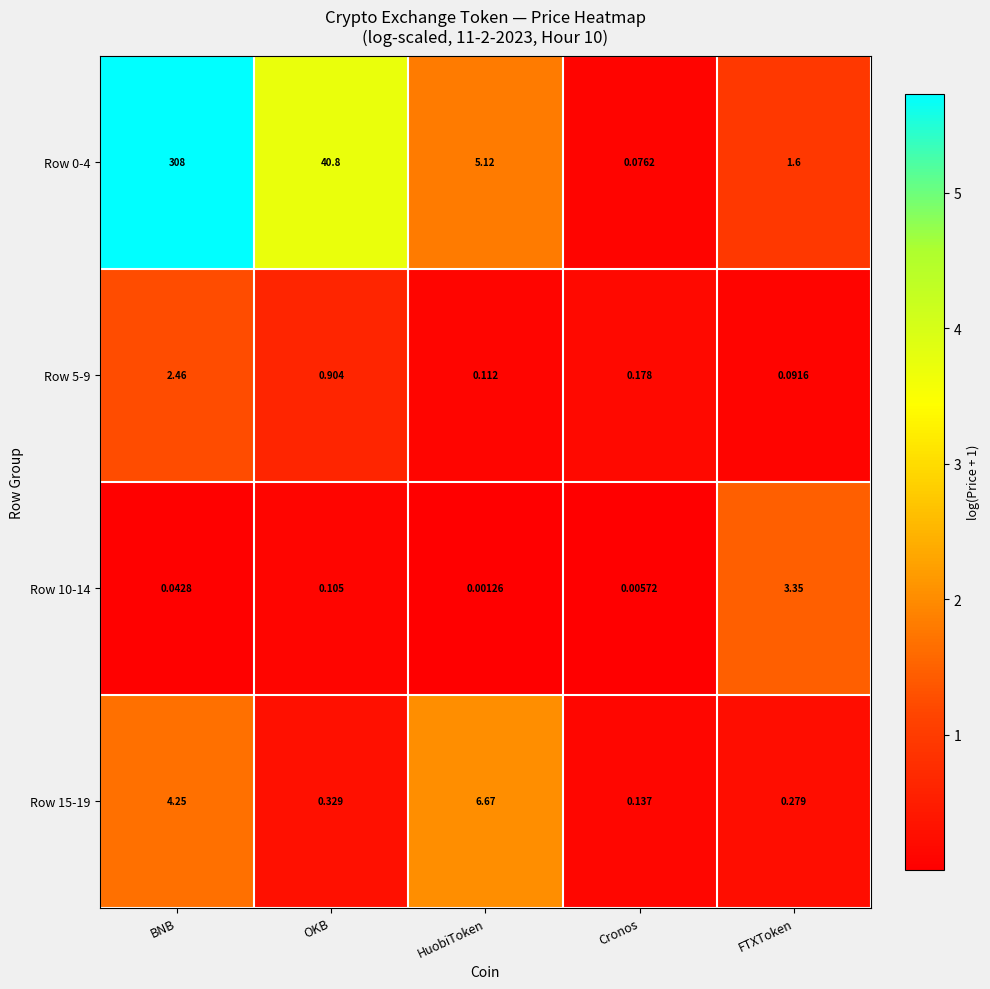

At which label is Row 10-14 closest to 1?

OKB